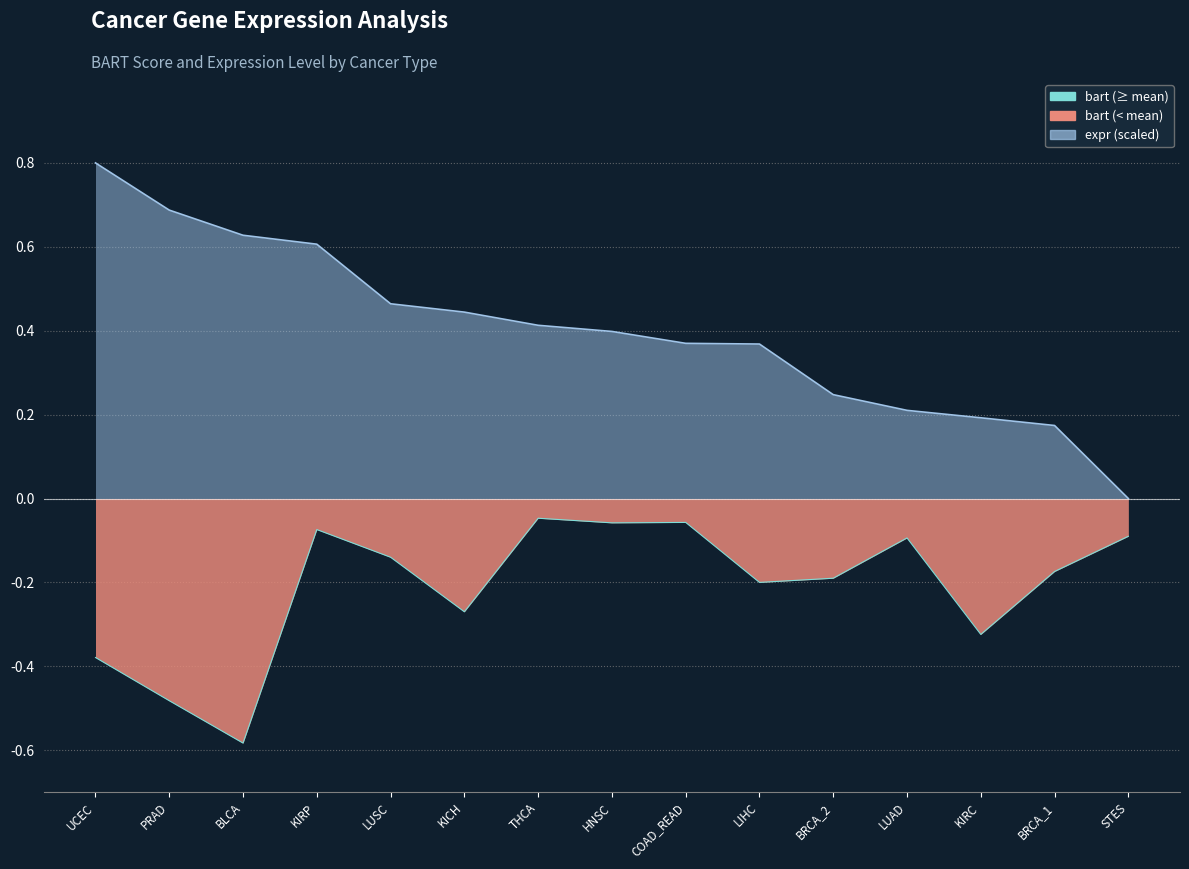

True or false: bart and expr intersect in this chart.

False